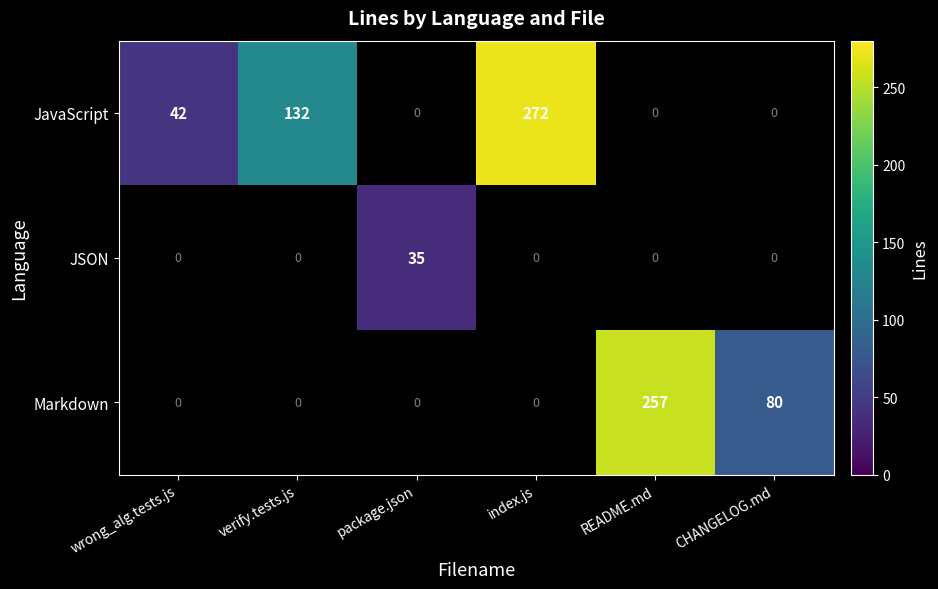

How many data points does each series have?

6